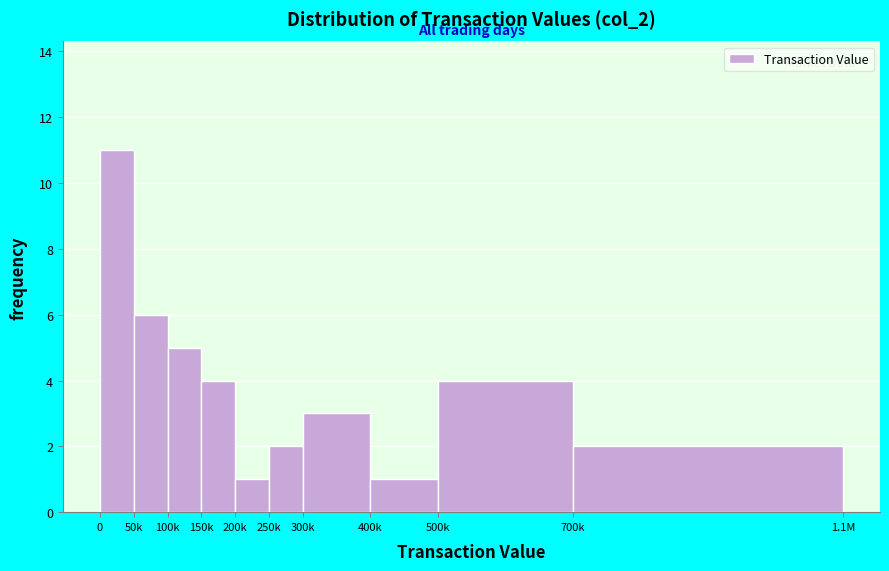

Reading left to right, list all the values displayed in this chart.

0=11	50k=6	100k=5	150k=4	200k=1	250k=2	300k=3	400k=1	500k=4	700k=2